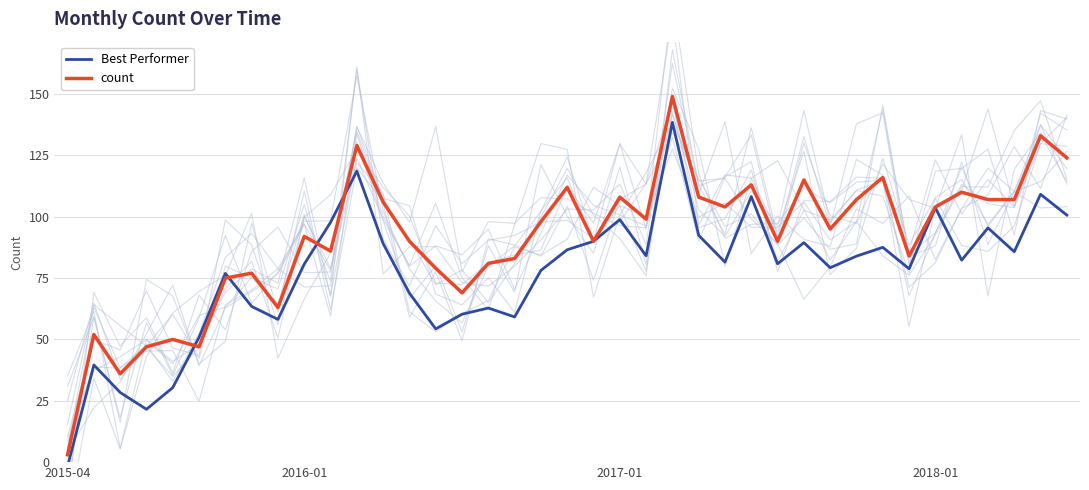

Where does the Best Performer series first go above 81?

10